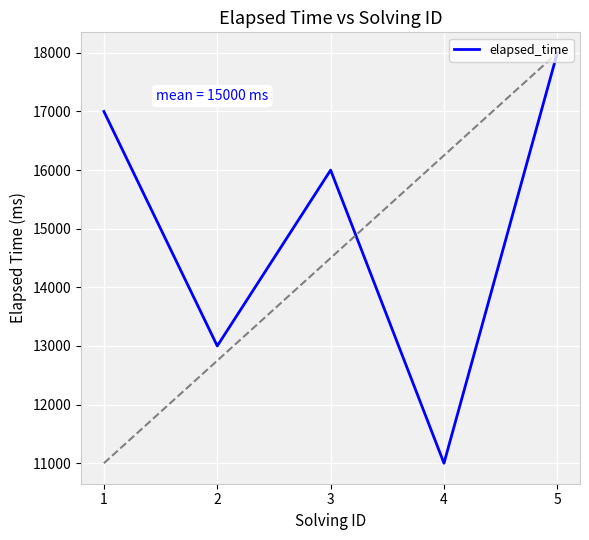

What is the sum of the values at 3 and 5?

34000